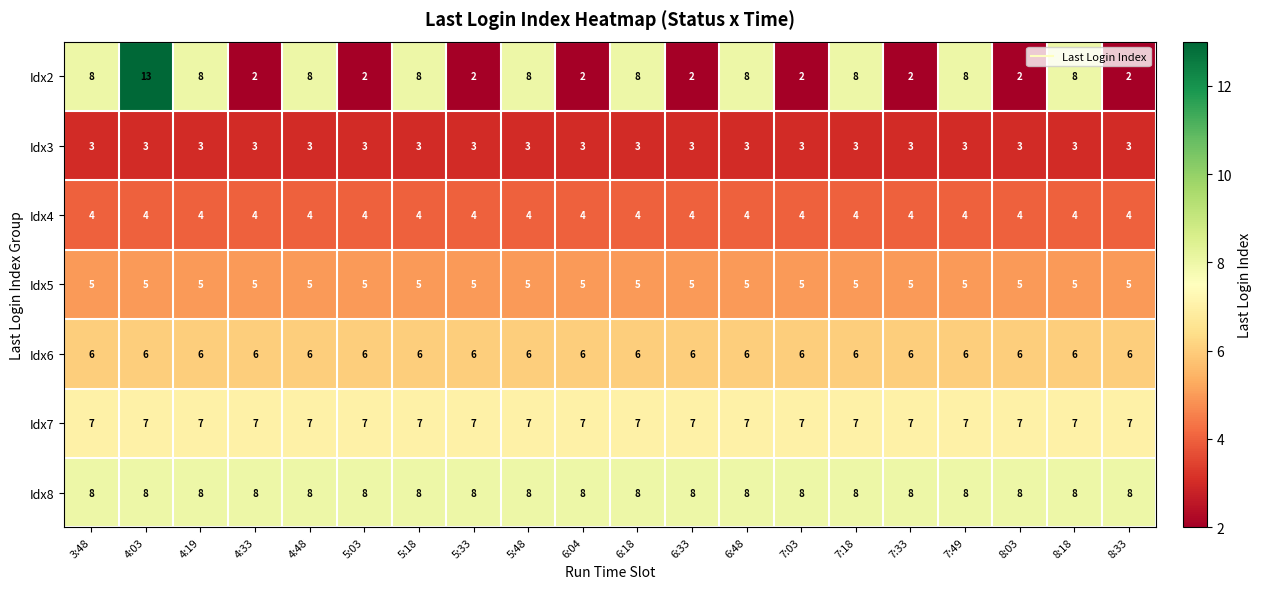

The value of Idx2 at 5:48 is 8. True or false?

True